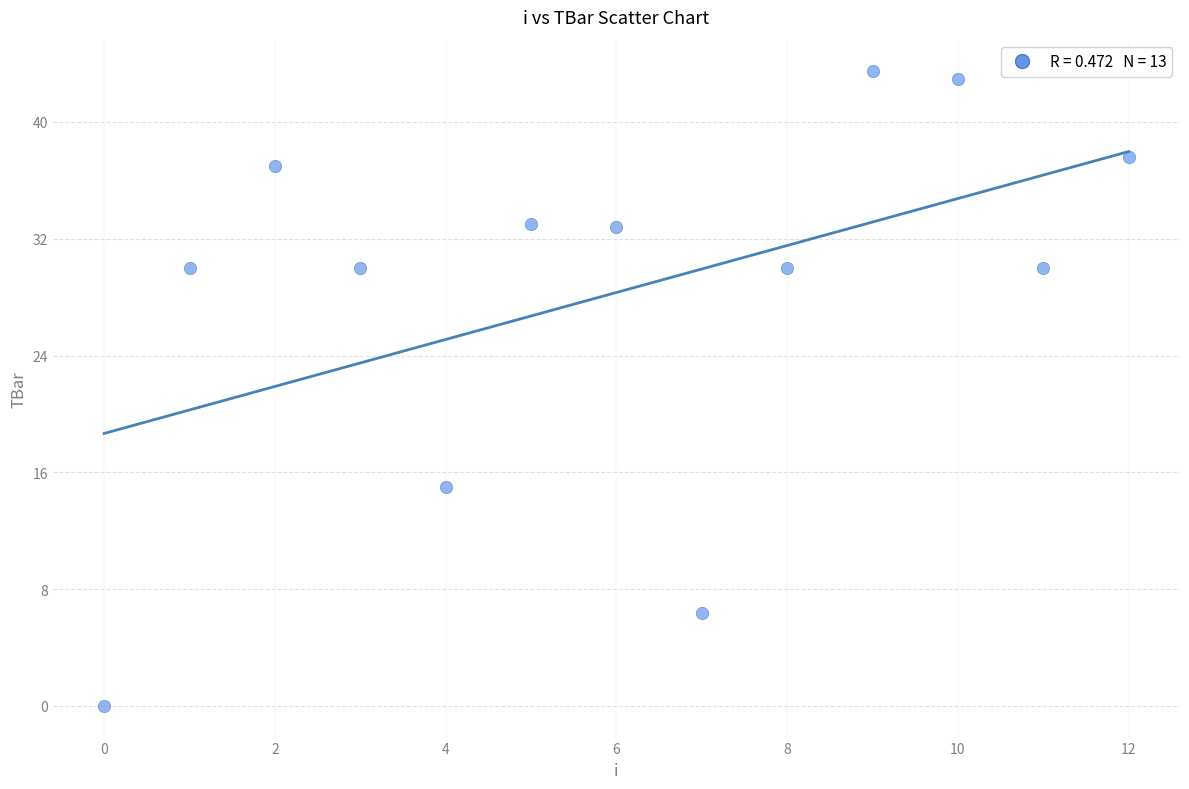

What Y value in the scatter plot is closest to 21?

15.0